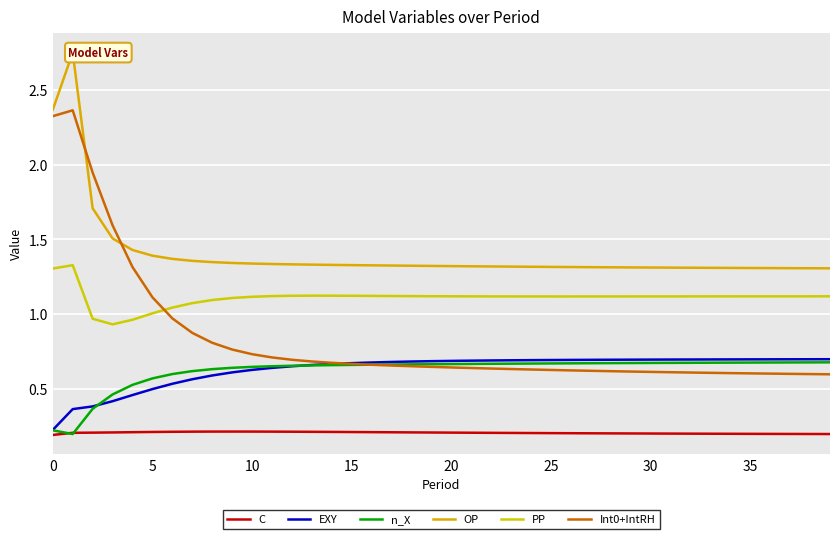

What are all the series names shown in the legend?

C, EXY, n_X, OP, PP, Int0+IntRH